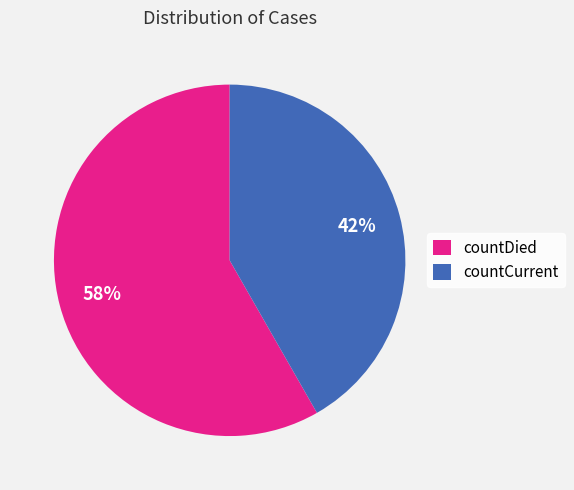

To the nearest percent, what percentage of the pie is countCurrent?

42%